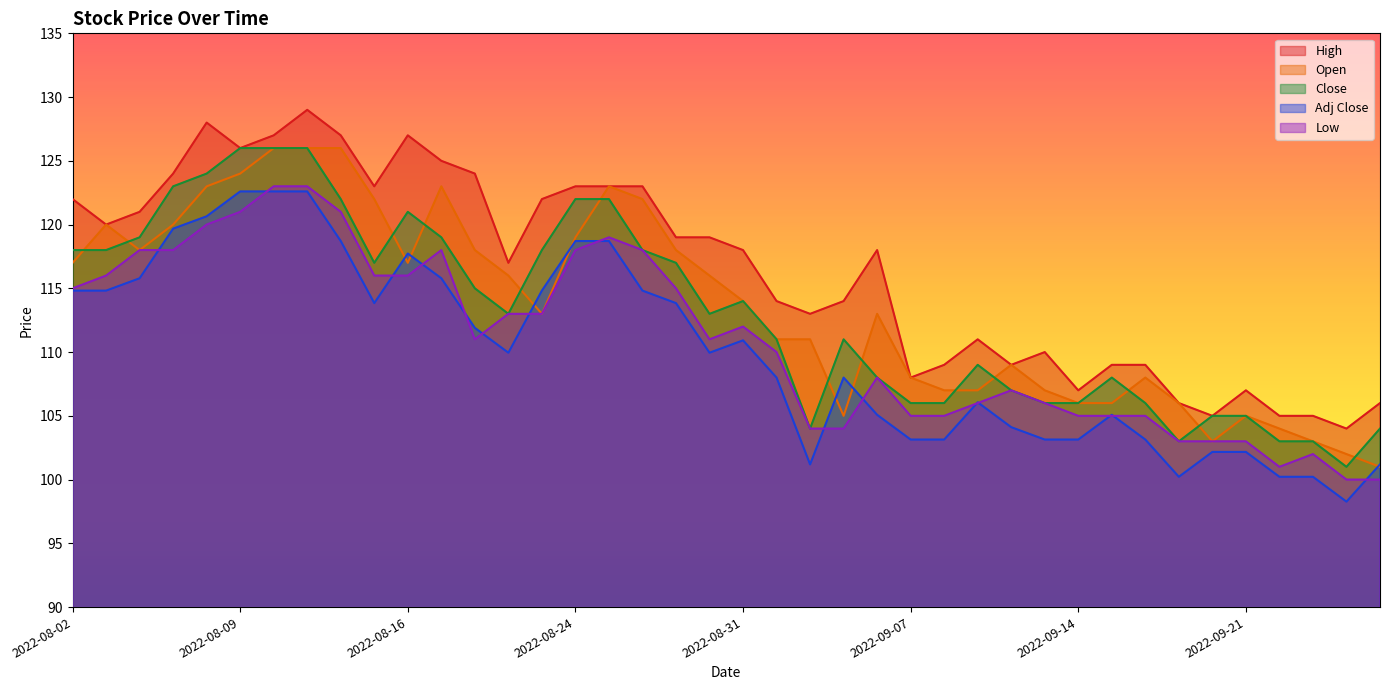

What is the minimum value for Low?

100.0